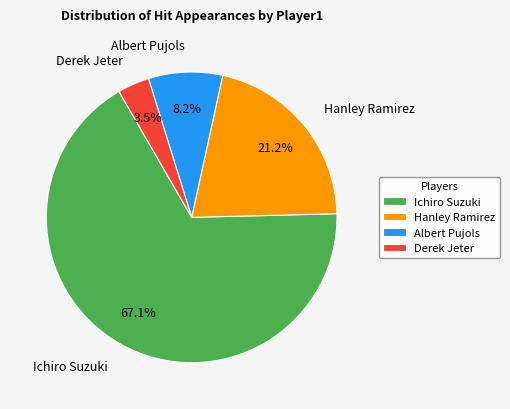

To the nearest percent, what is the difference between the largest and smallest slice percentages?

64%